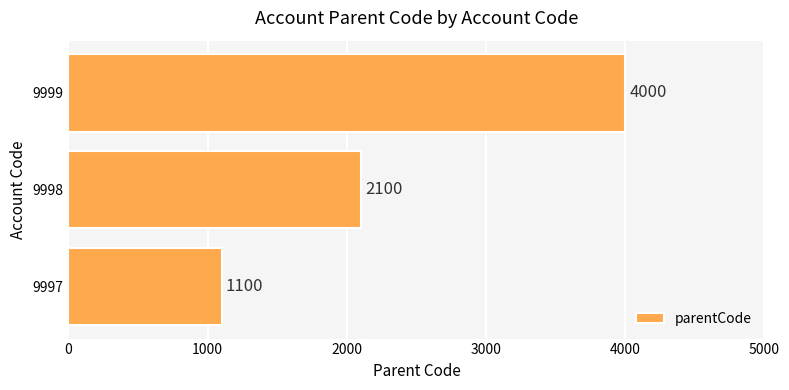

How many bars are there in total?

3